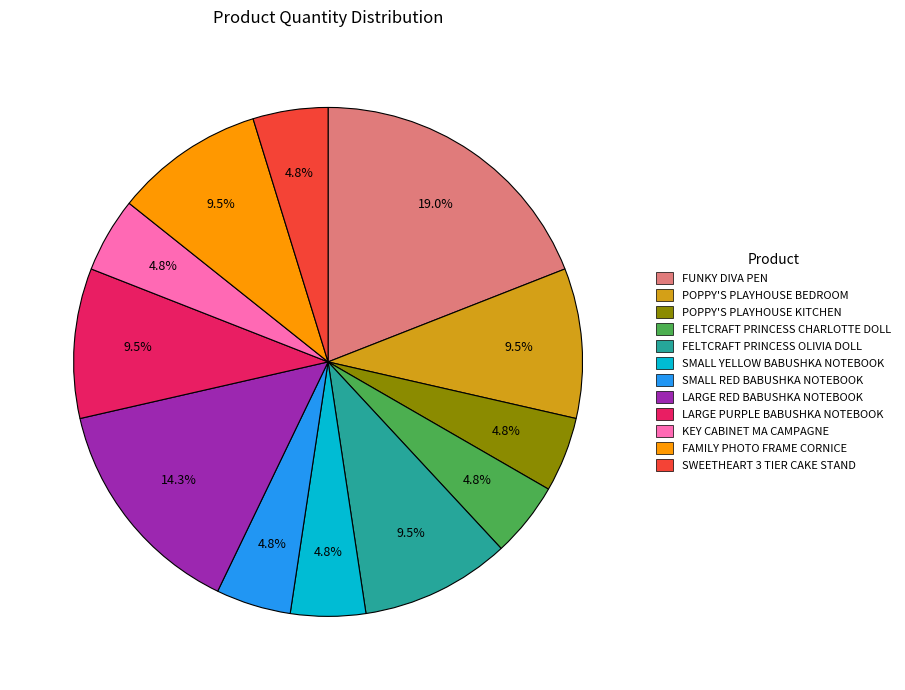

Is it true that FELTCRAFT PRINCESS CHARLOTTE DOLL is 5% of the pie?

True